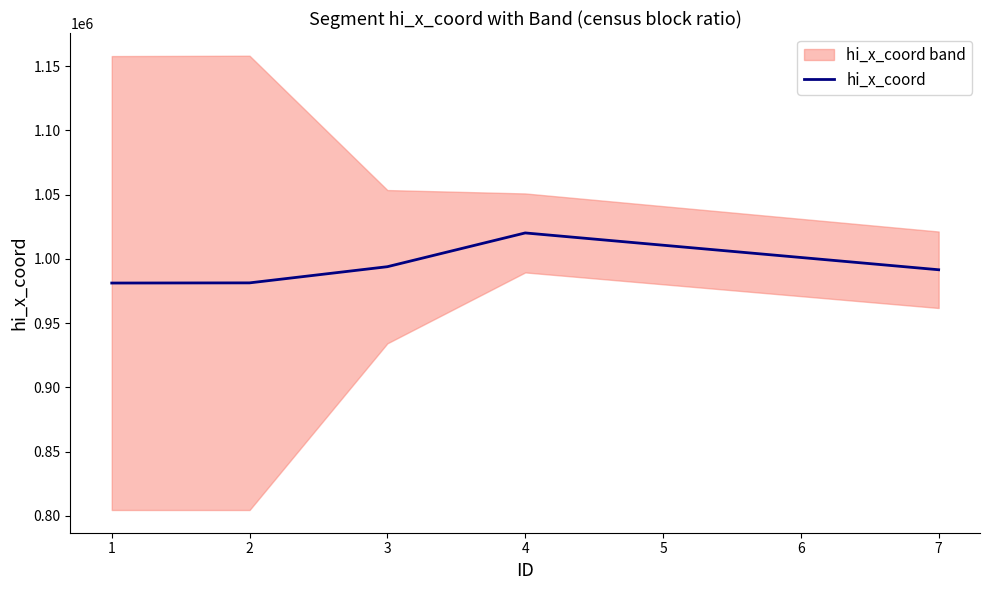

What is the value of the 3rd point from the left?

993909